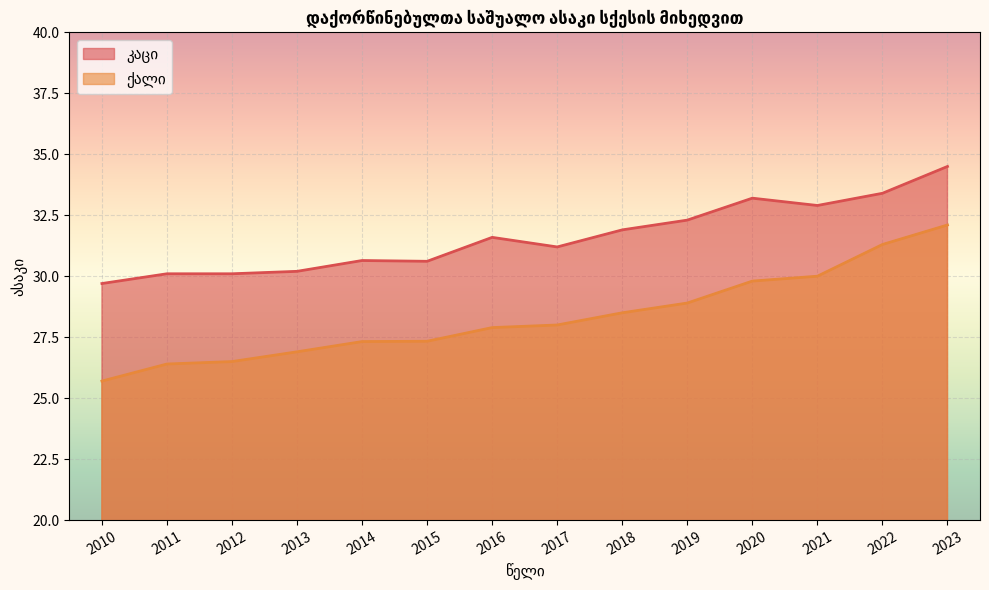

Rank the categories by კაცი value from highest to lowest.

2023, 2022, 2020, 2021, 2019, 2018, 2016, 2017, 2014, 2015, 2013, 2011, 2012, 2010